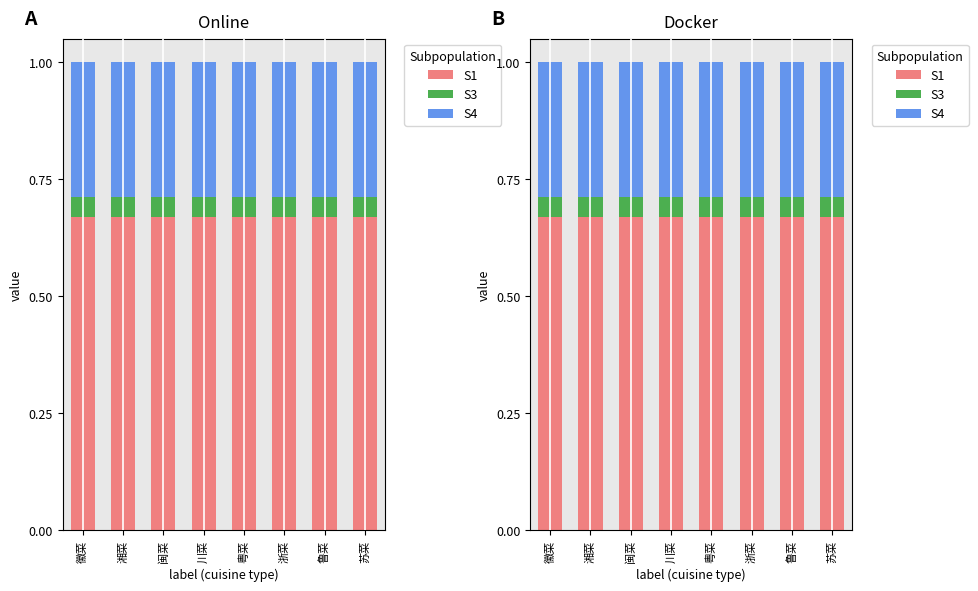

Is it true that S3 equals 0.0 at 闽菜?

True